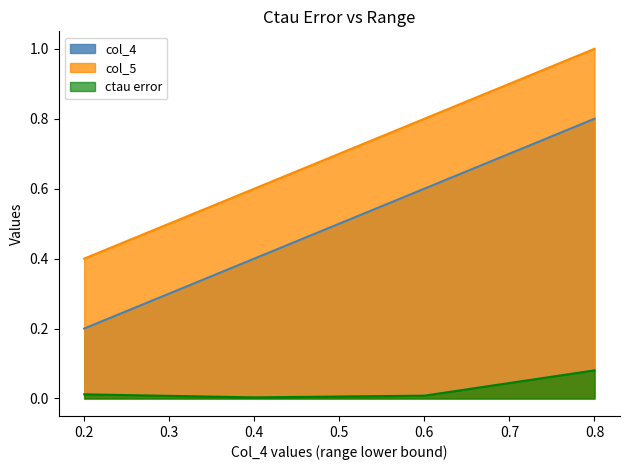

Is the value of col_4 at 0.4 greater than the value of ctau error at 0.2?

Yes